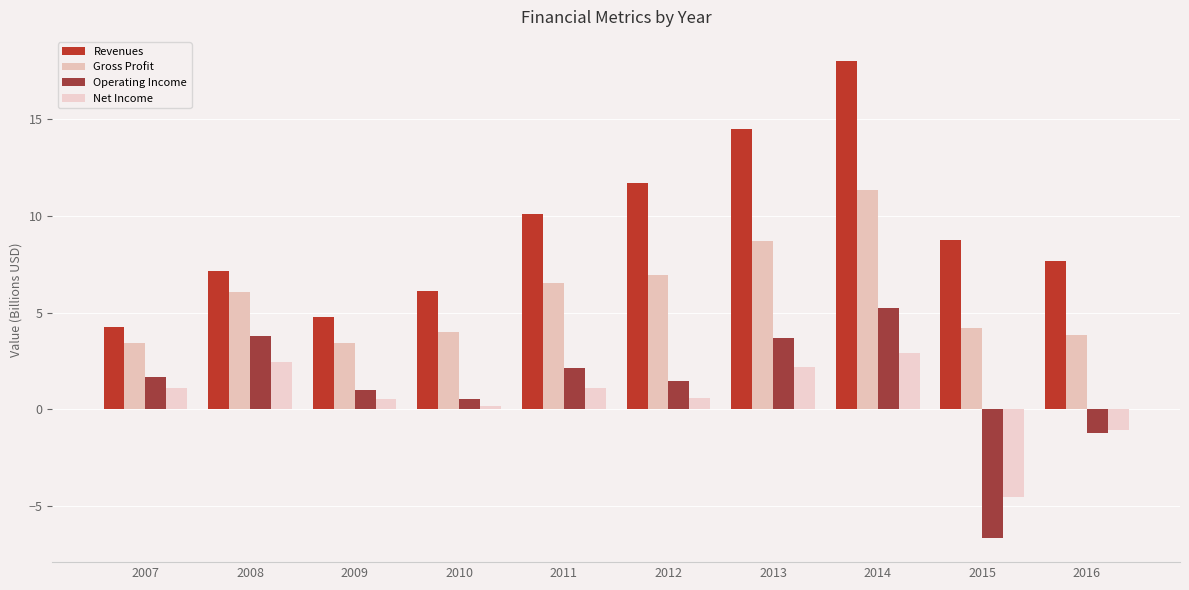

At which label does Operating Income reach its minimum?

2015